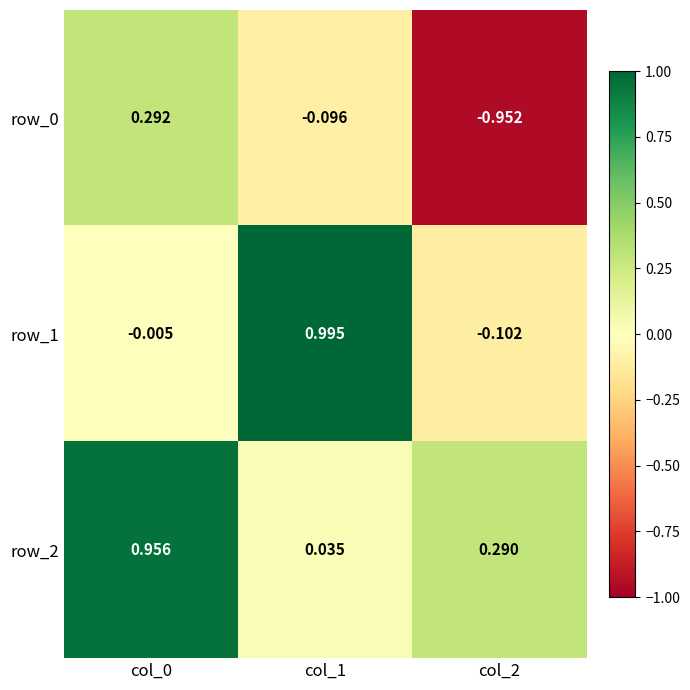

Which series changed the most between col_1 and col_2?

row_1